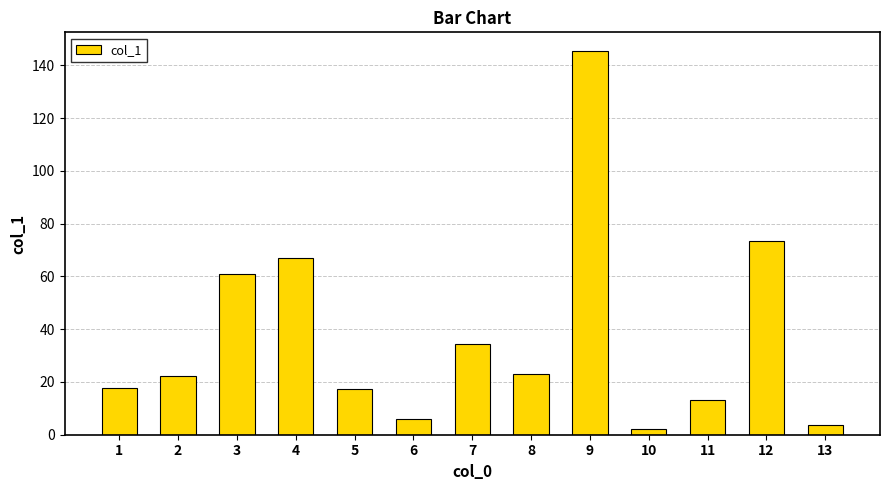

What is the value of the 4th bar from the left?

67.1